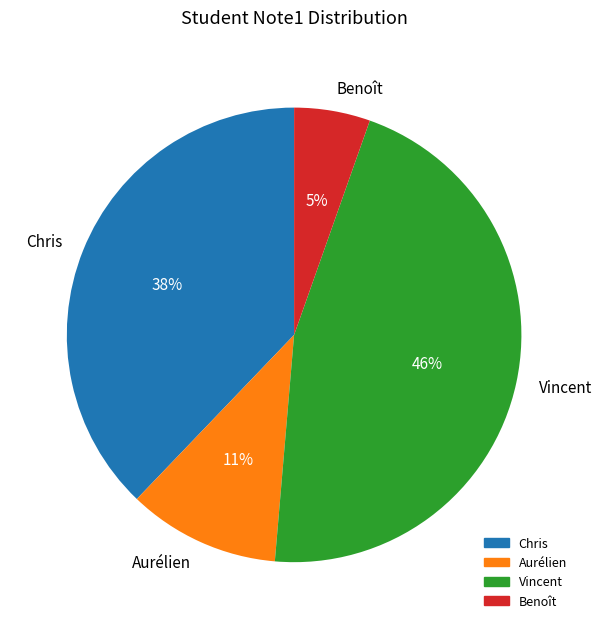

How many slices are in this pie chart?

4